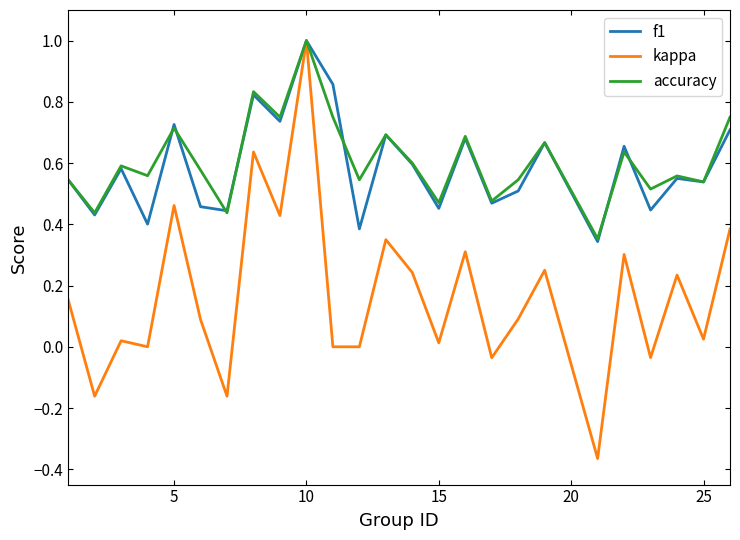

Which series has the largest range (max minus min)?

kappa